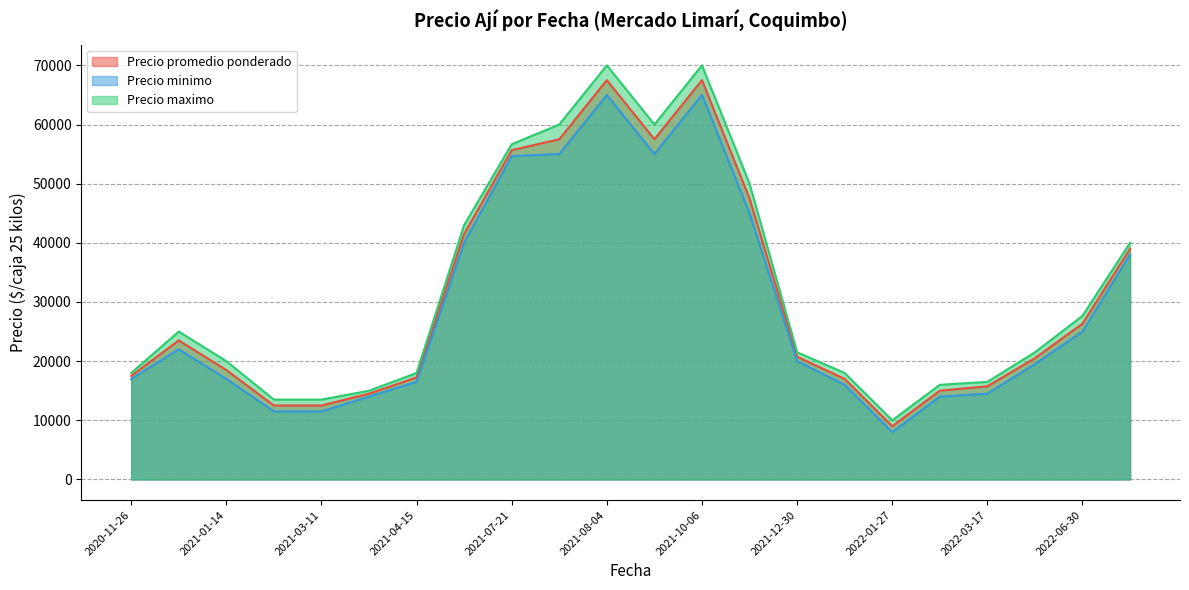

Is it true that Precio maximo equals 112260 at 2021-08-04?

False